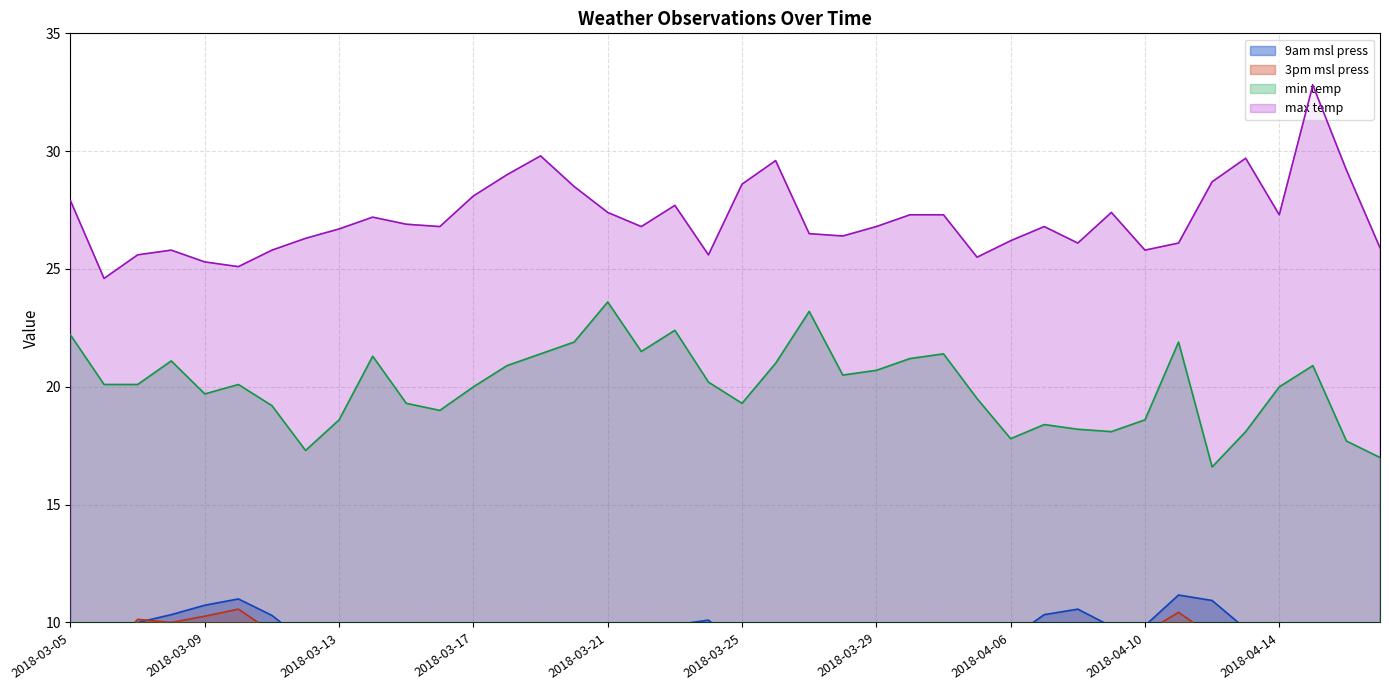

Rank the series by their maximum value, from highest to lowest.

max_temp, min_temp, 9am_msl_press, 3pm_msl_press